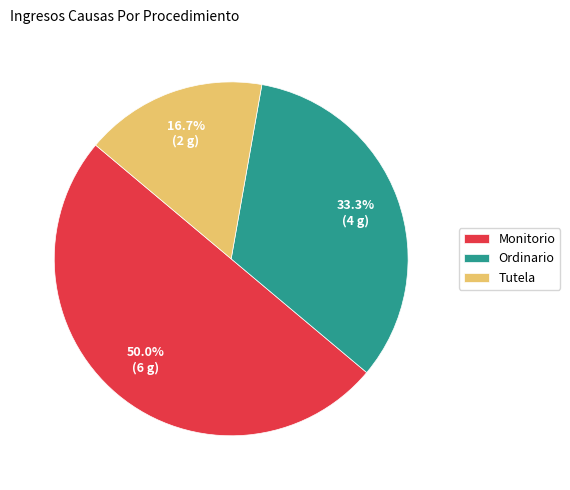

Which category has the biggest portion of the pie?

Monitorio